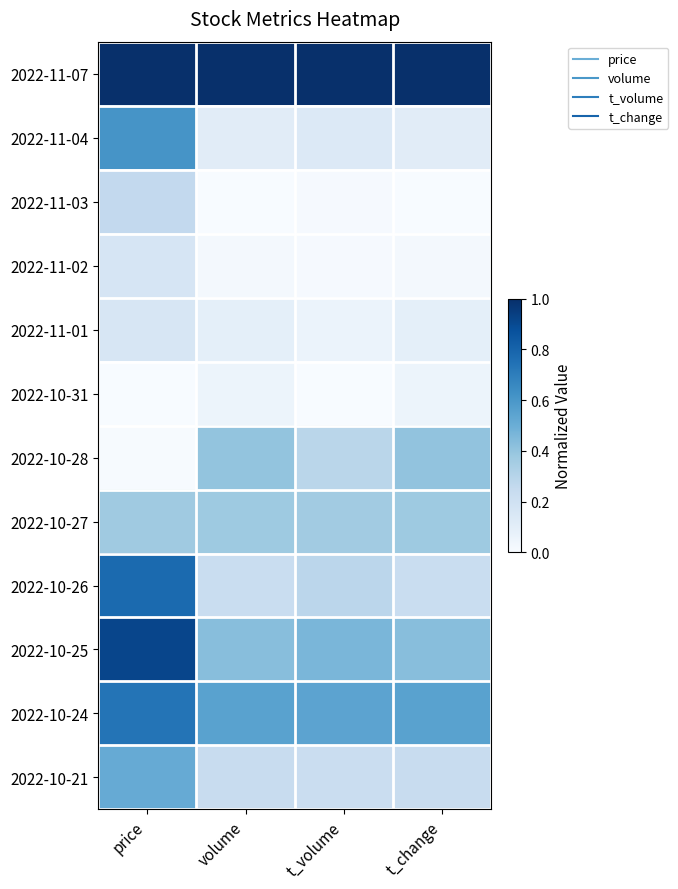

At which category is the sum across all series the highest?

price